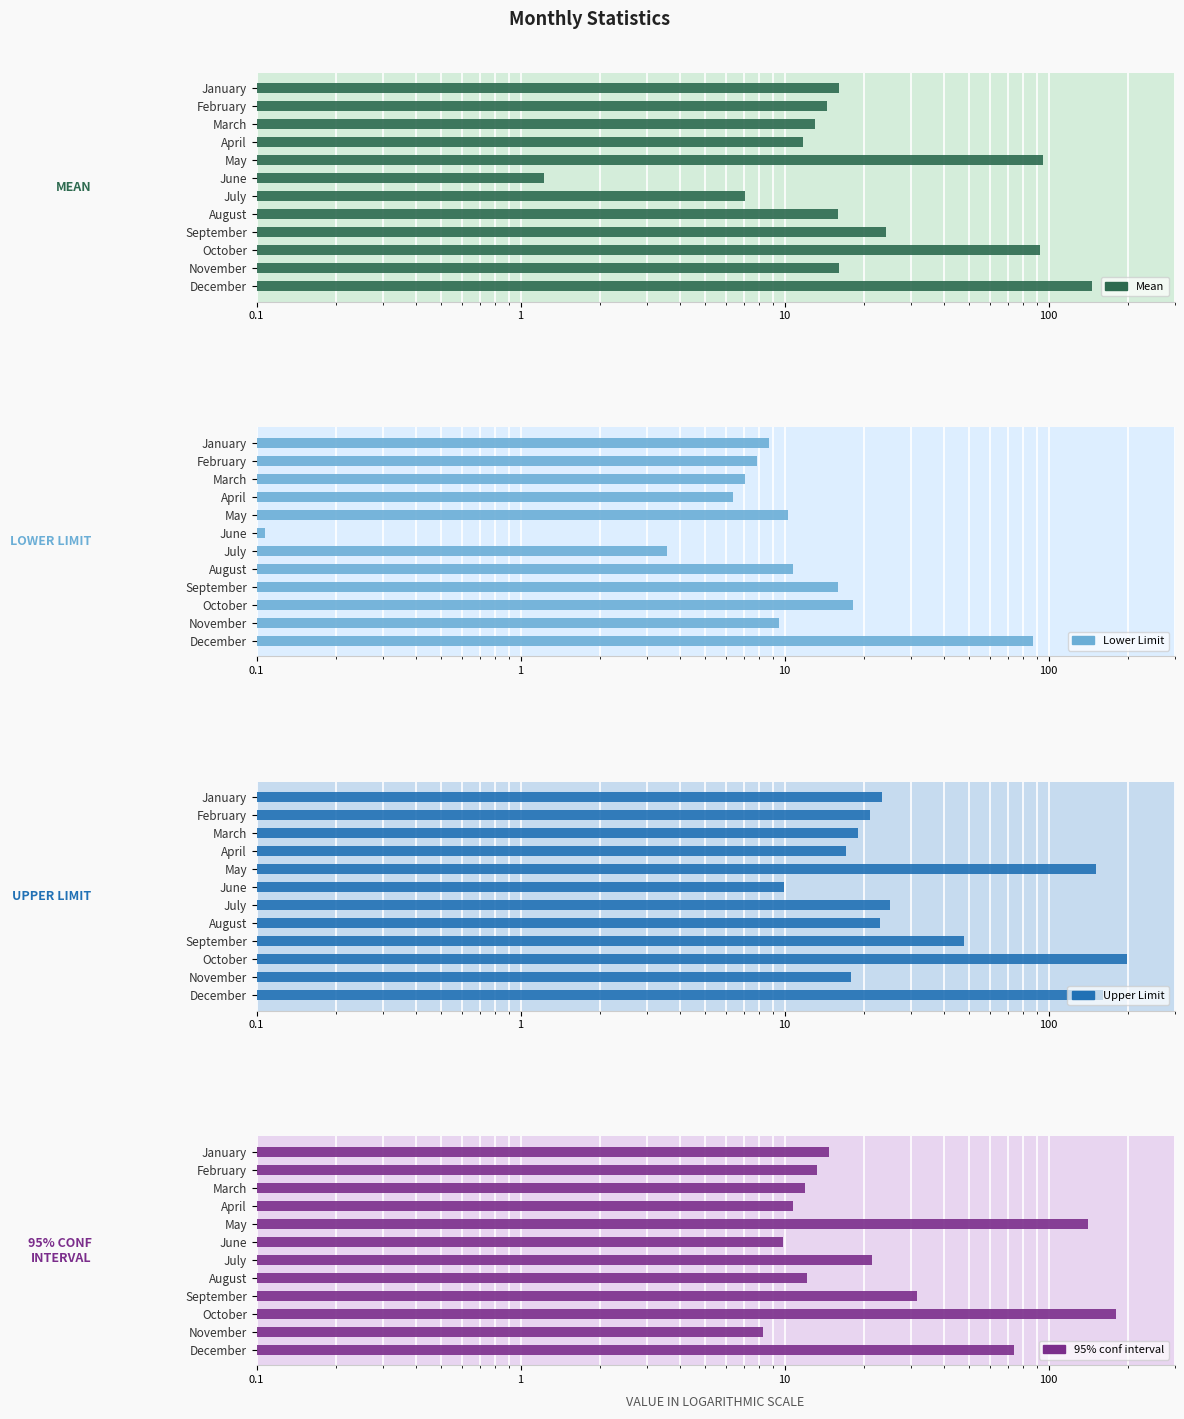

At which category is the sum across all series the highest?

October